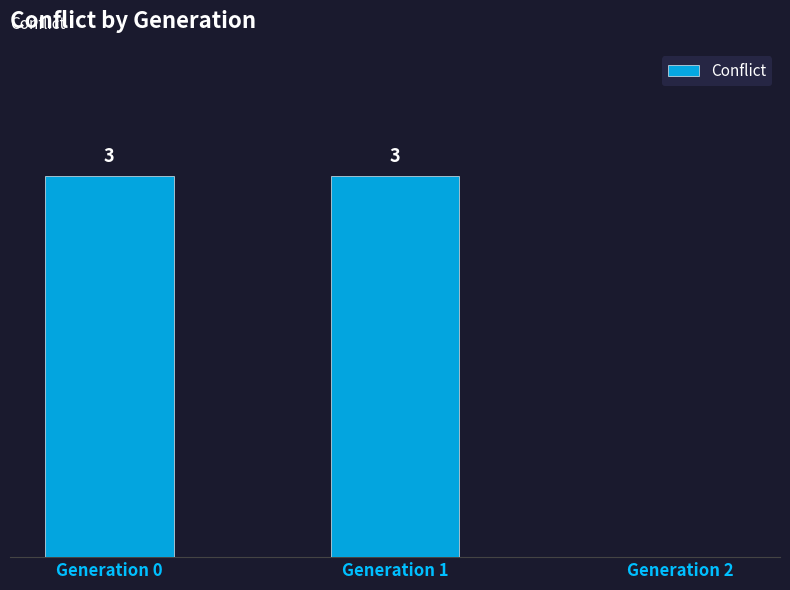

Are the bars horizontal?

No